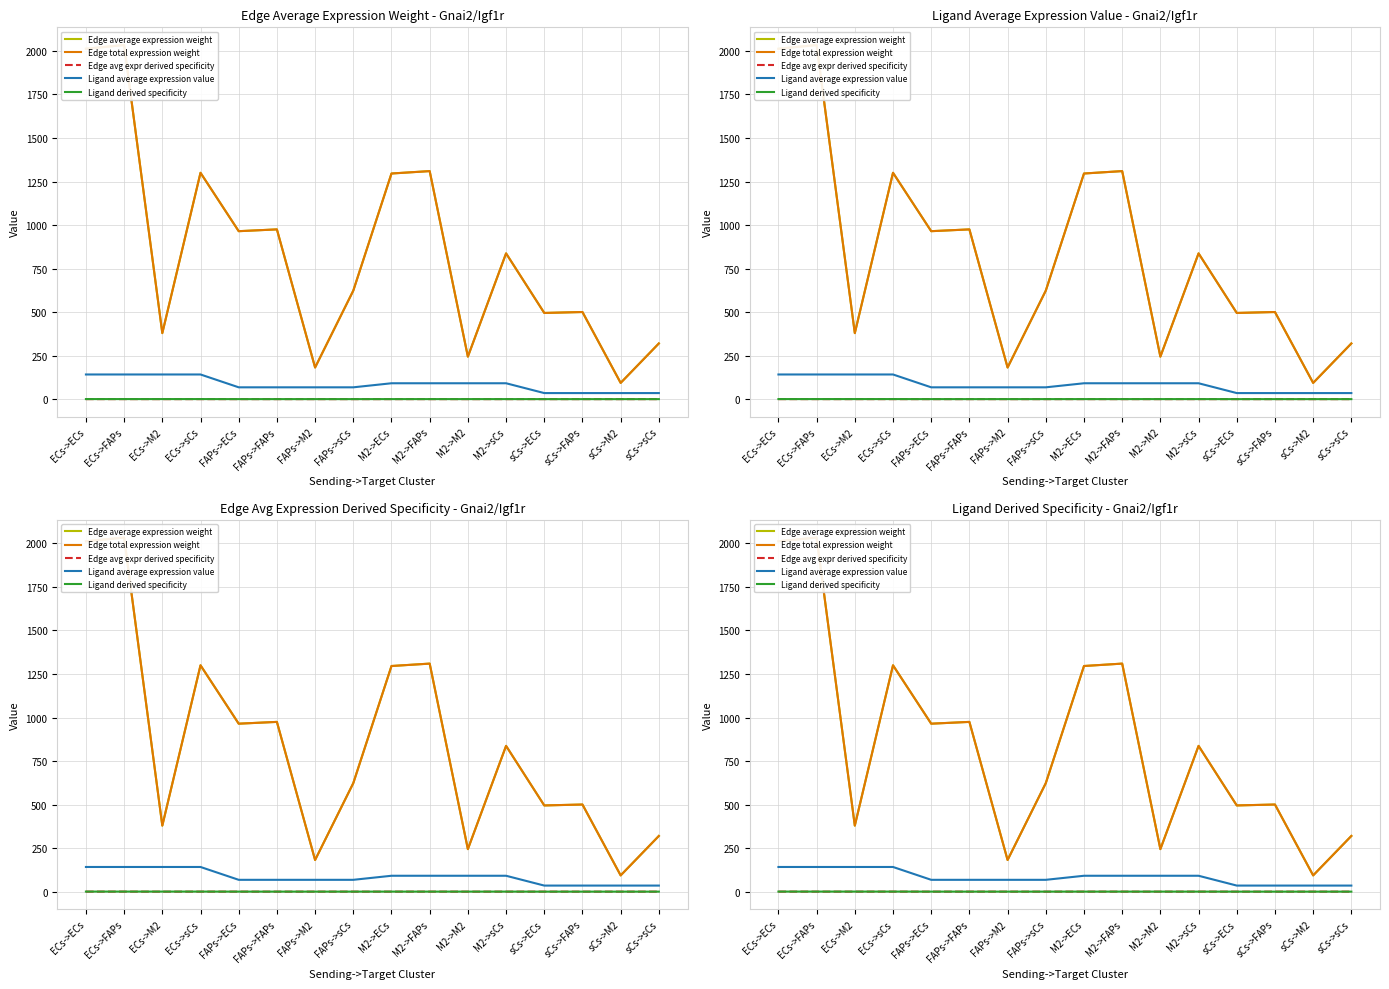

List the labels in order of Edge total expression weight value, smallest first.

sCs->M2, FAPs->M2, M2->M2, sCs->sCs, ECs->M2, sCs->ECs, sCs->FAPs, FAPs->sCs, M2->sCs, FAPs->ECs, FAPs->FAPs, M2->ECs, ECs->sCs, M2->FAPs, ECs->ECs, ECs->FAPs